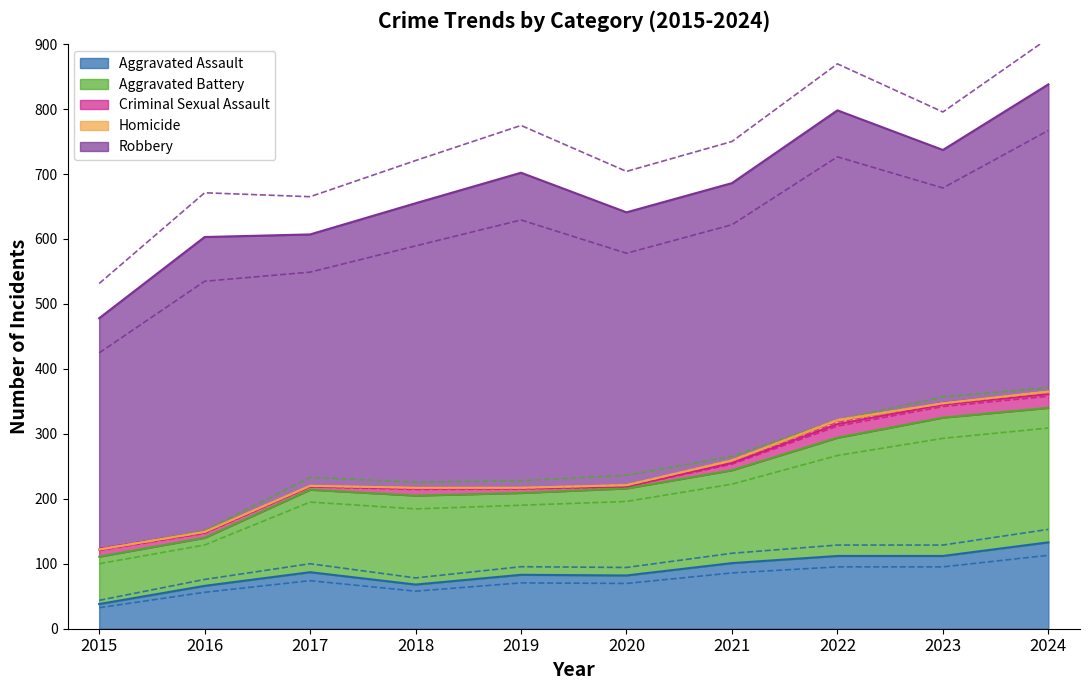

At how many categories does at least one series exceed 434?

5